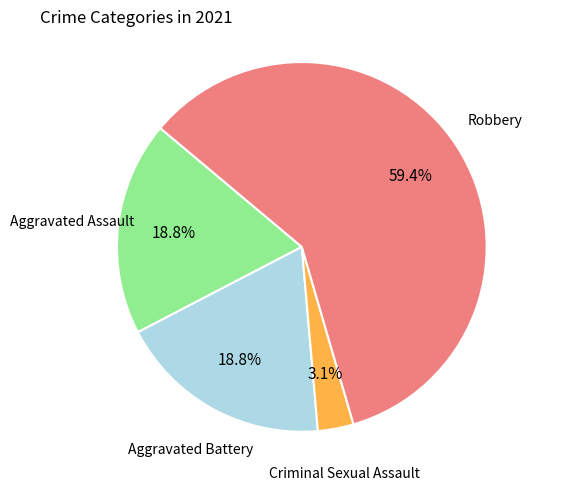

Is there a majority slice in this chart?

Yes